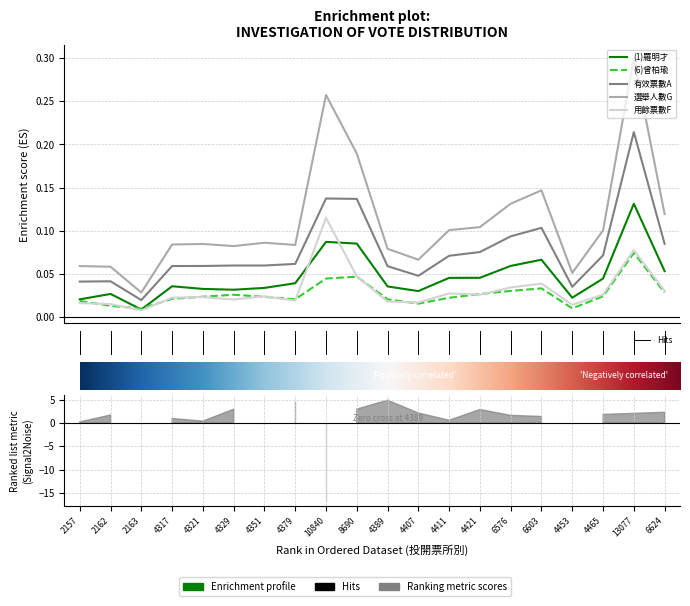

Is it true that 有效票數A equals 0.1 at 4411?

True